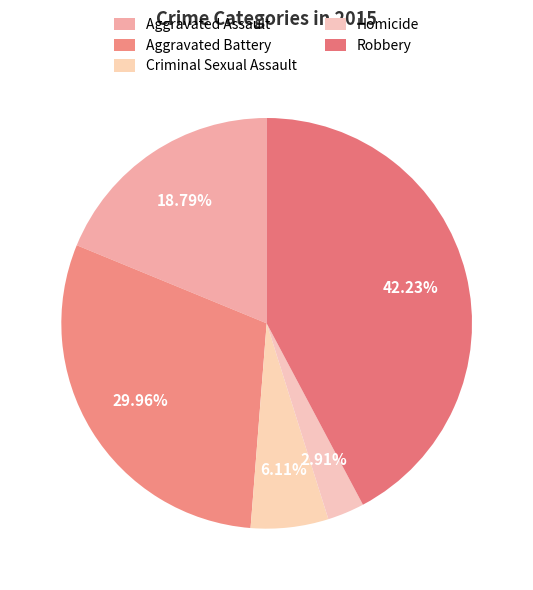

To the nearest percent, what is the average slice percentage?

20%